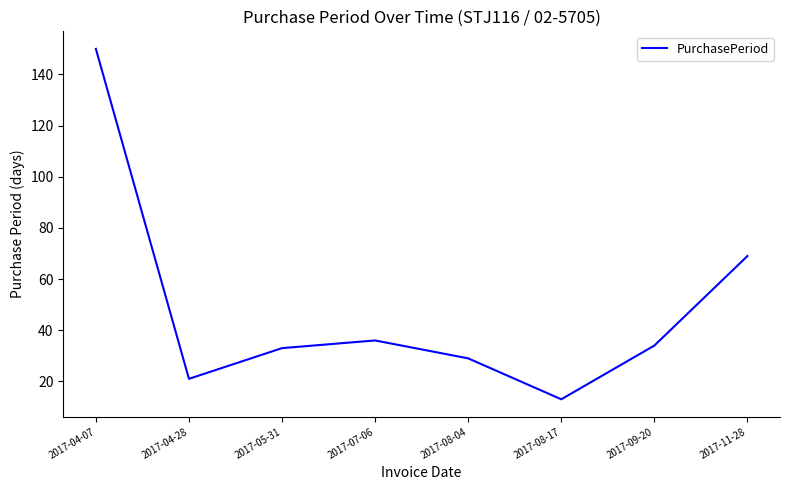

Reading right to left, transcribe all the data shown in this chart.

69	34	13	29	36	33	21	150